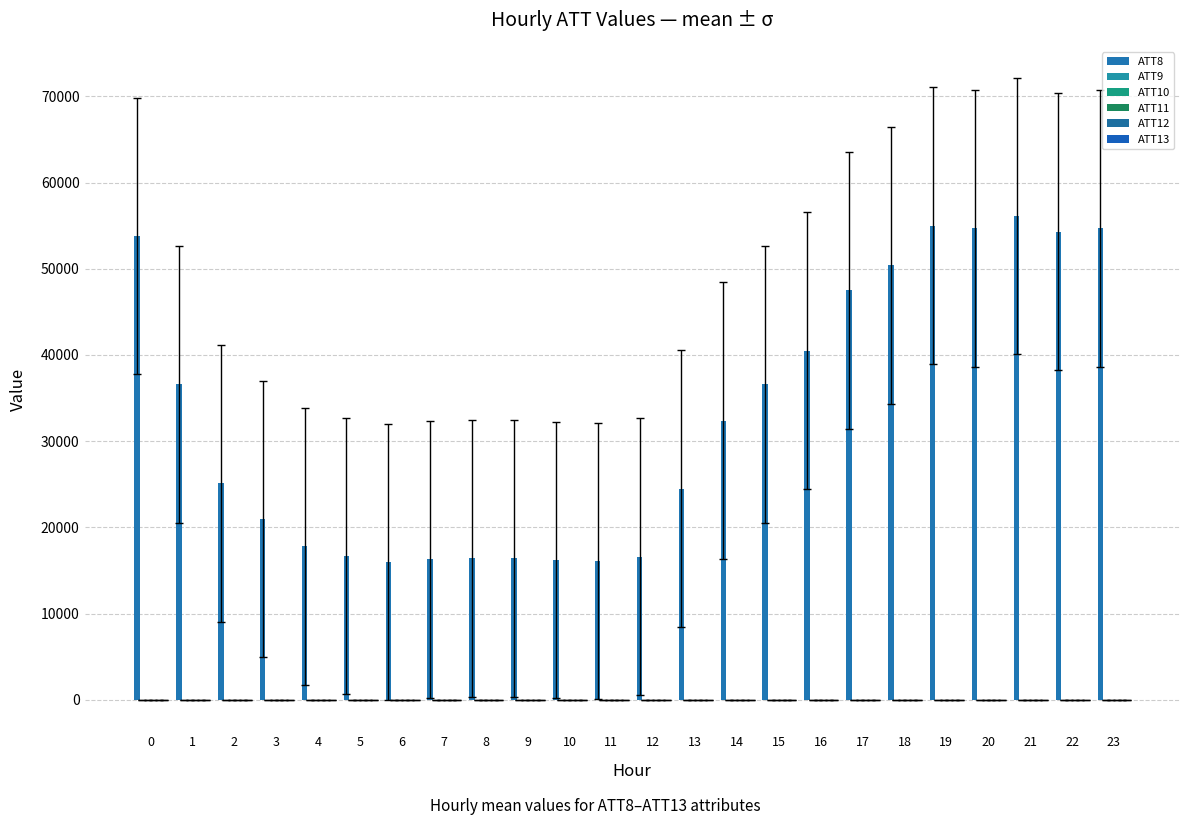

What is the difference between the ATT13 values at 2 and 10?

0.3